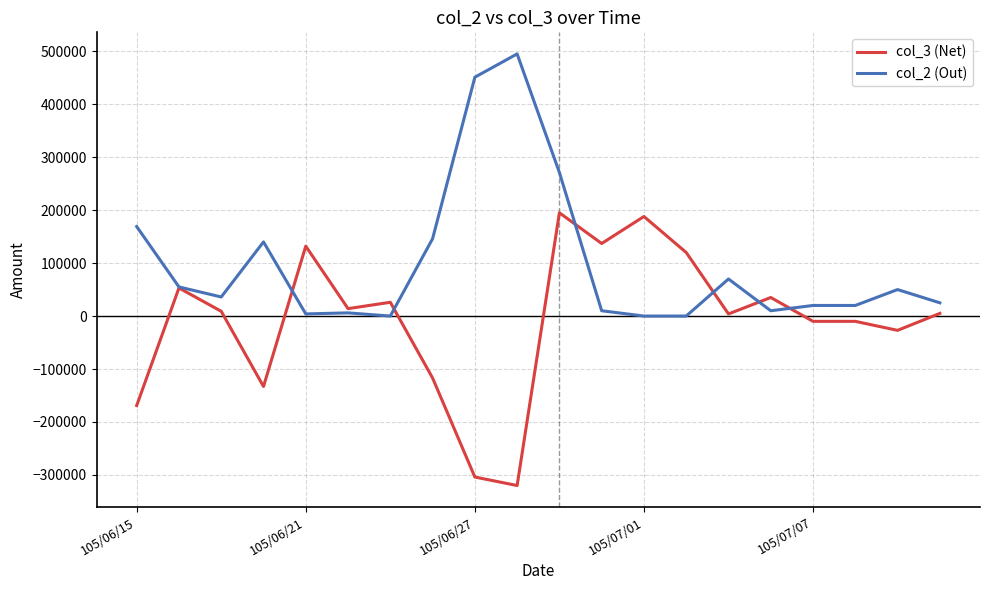

Which series has the largest total across all categories?

col_2 (Out)